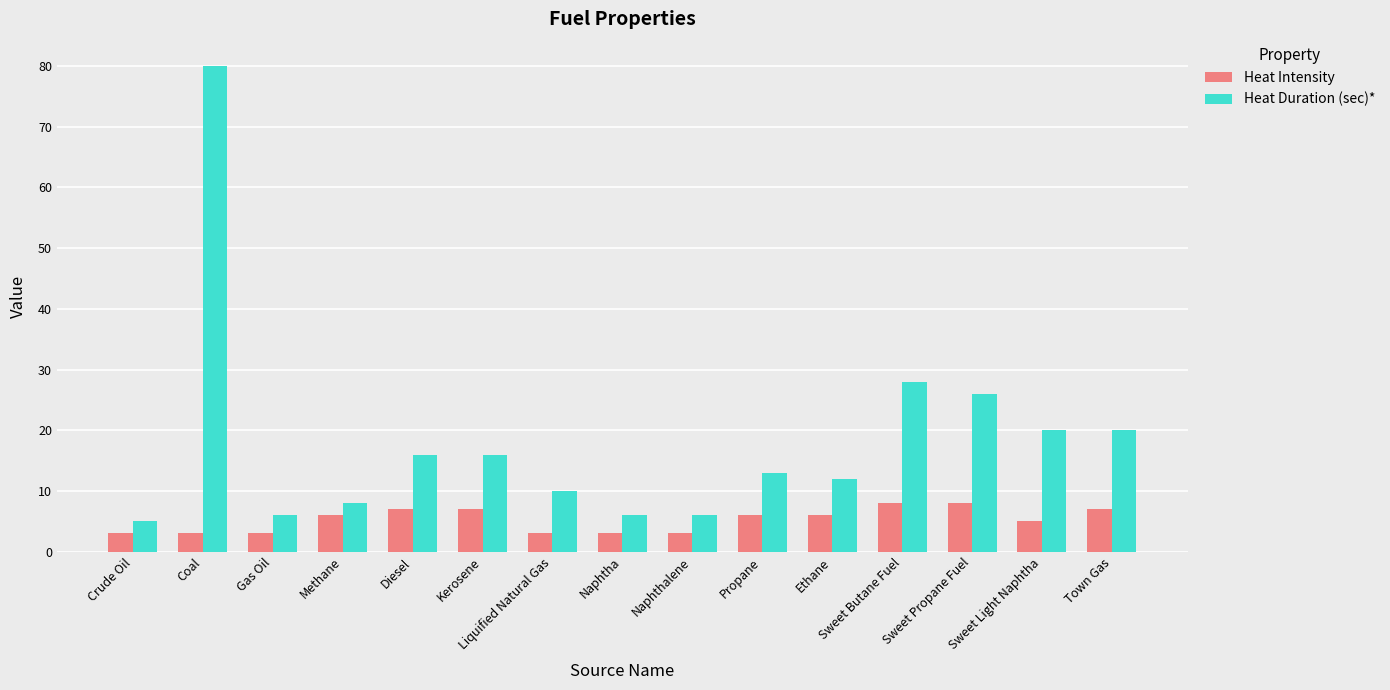

What is the label of the 14th bar from the right?

Coal